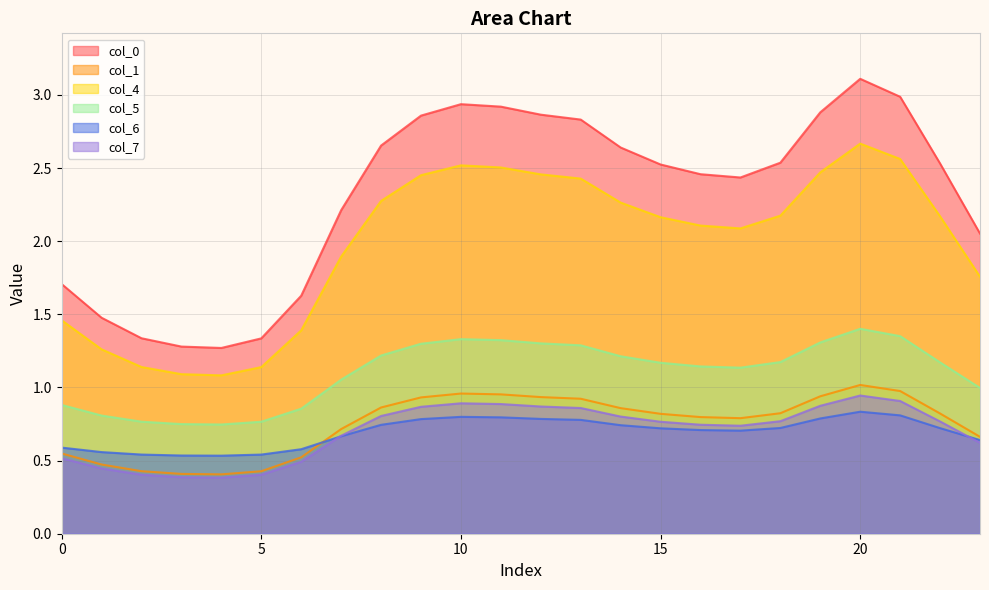

What is the sum of the 0 values at 8 and 10?

5.6